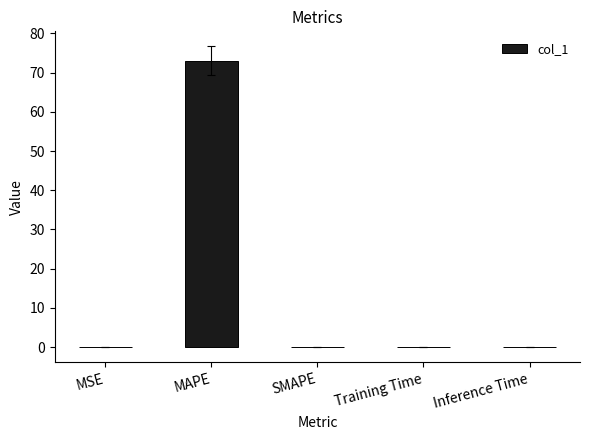

Which label corresponds to the largest value in the chart?

MAPE